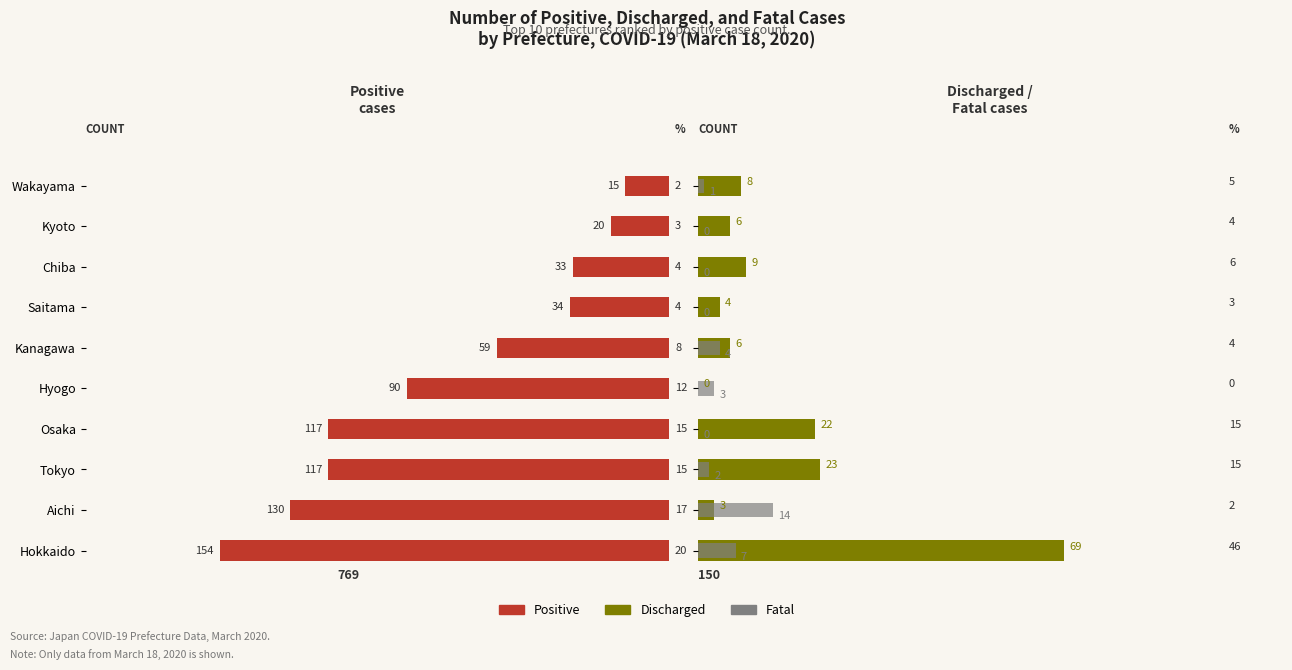

Which series has the largest total across all categories?

Positive